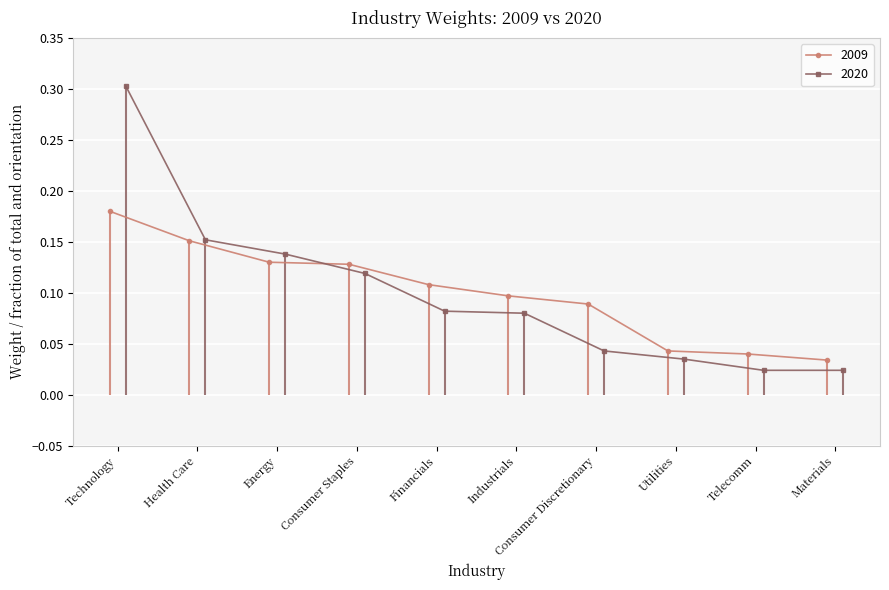

What are all the series names shown in the legend?

2009, 2020